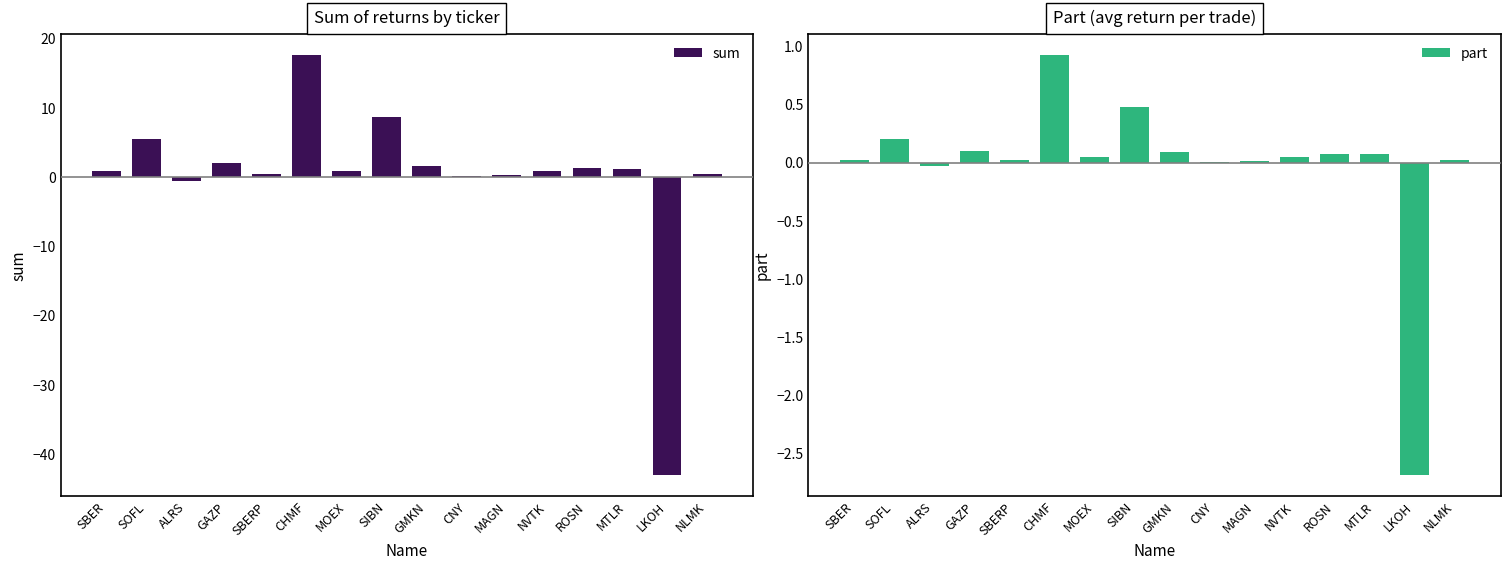

Reading left to right, extract all data points from this chart.

sum: 0.9	5.5	-0.6	2.0	0.4	17.6	0.9	8.7	1.6	0.1	0.3	0.8	1.2	1.1	-43.0	0.4
part: 0.0	0.2	-0.0	0.1	0.0	0.9	0.0	0.5	0.1	0.0	0.0	0.0	0.1	0.1	-2.7	0.0